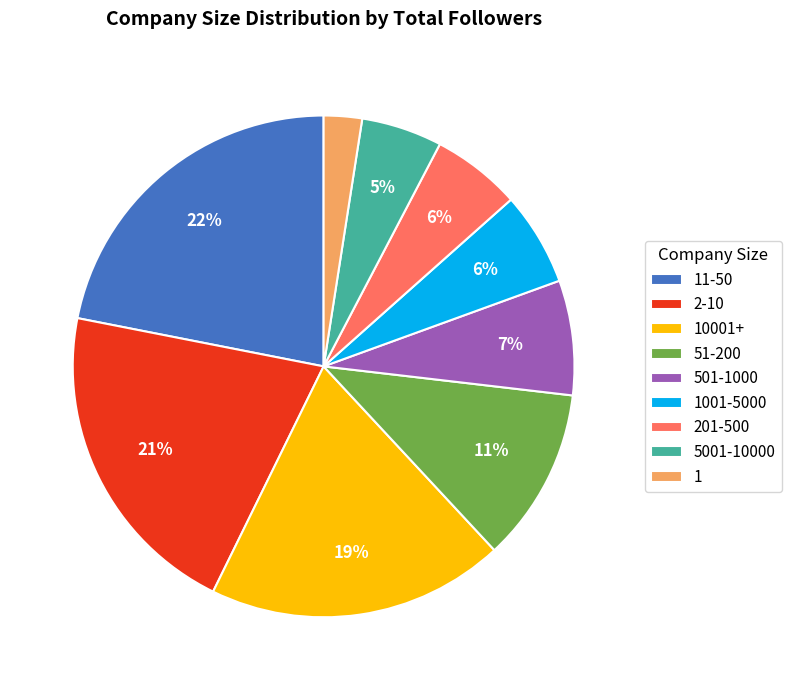

What percentage is the 51-200 slice, to the nearest percent?

11%